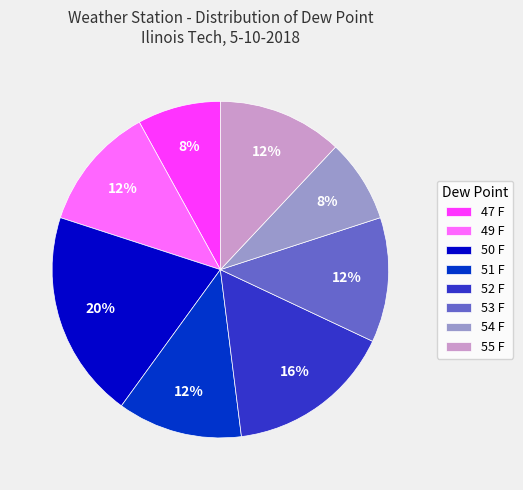

To the nearest percent, what is the difference between the 52 F and 50 F slice percentages?

4%